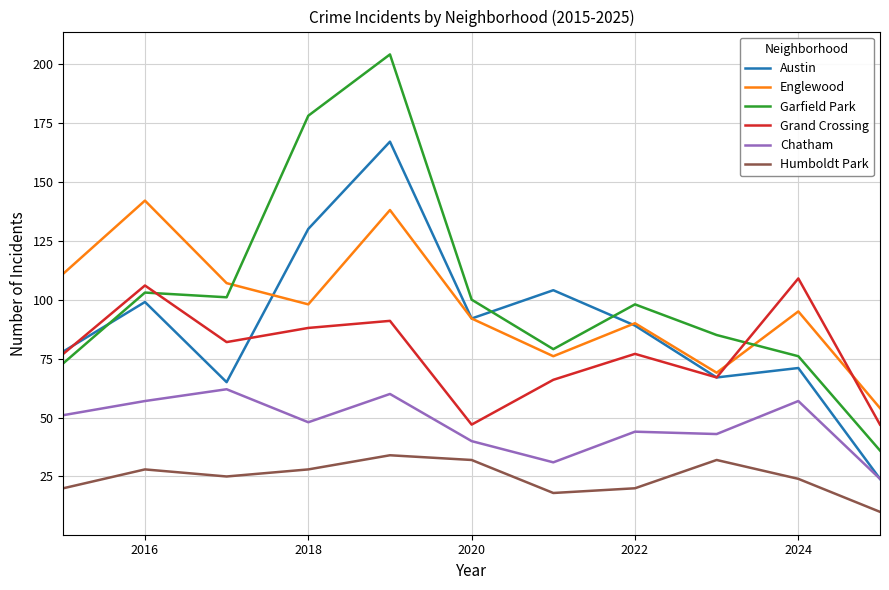

Which series has the largest total across all categories?

Garfield Park